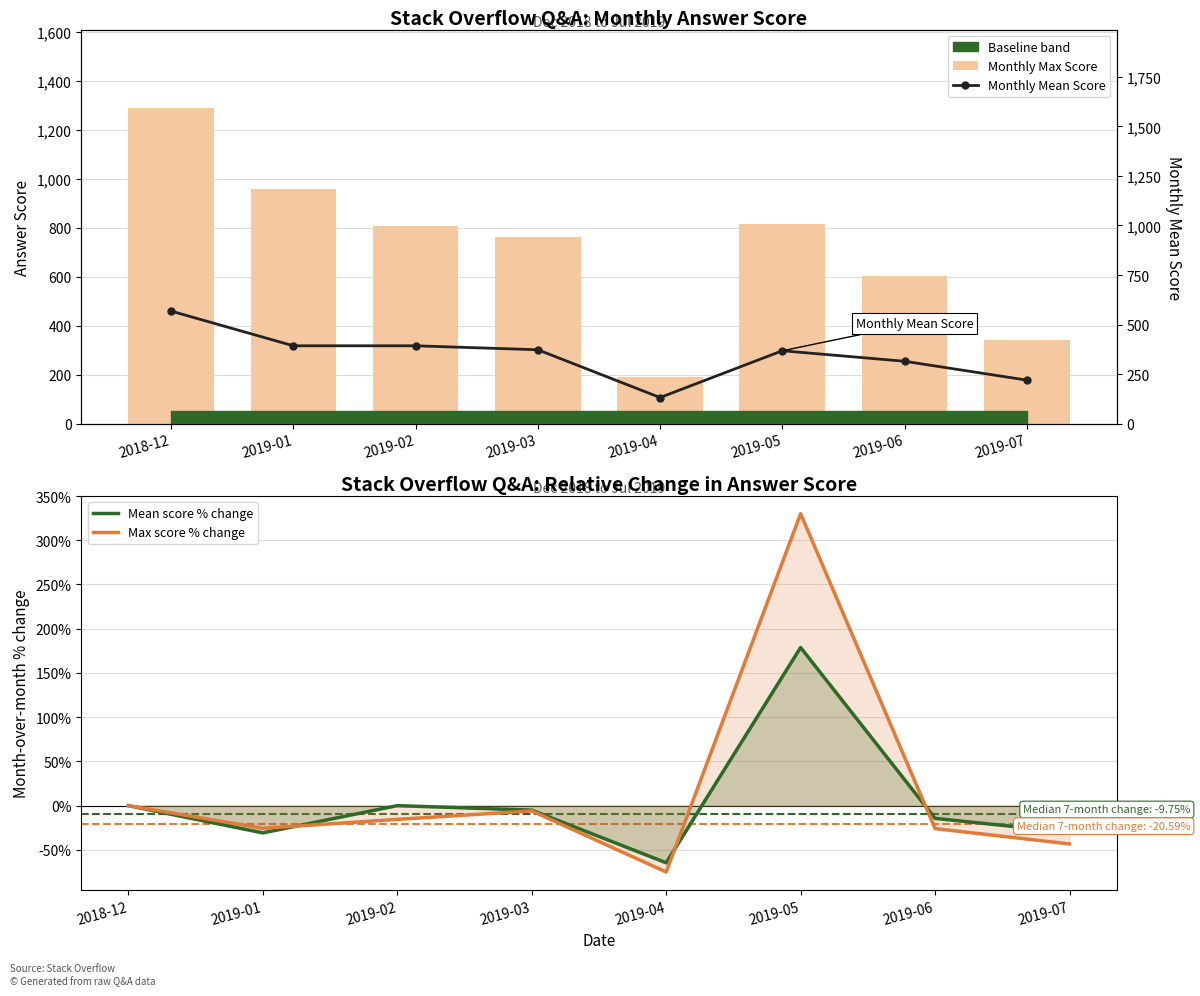

What value does the Mean score % change series have at 2019-01?

-30.8